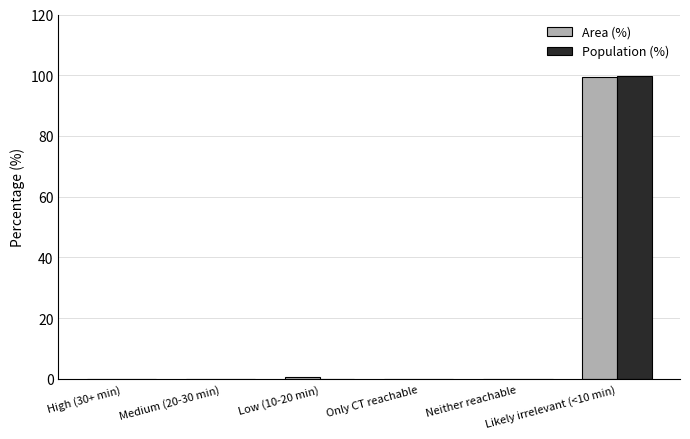

At which category is the sum across all series the highest?

Likely irrelevant (<10 min)